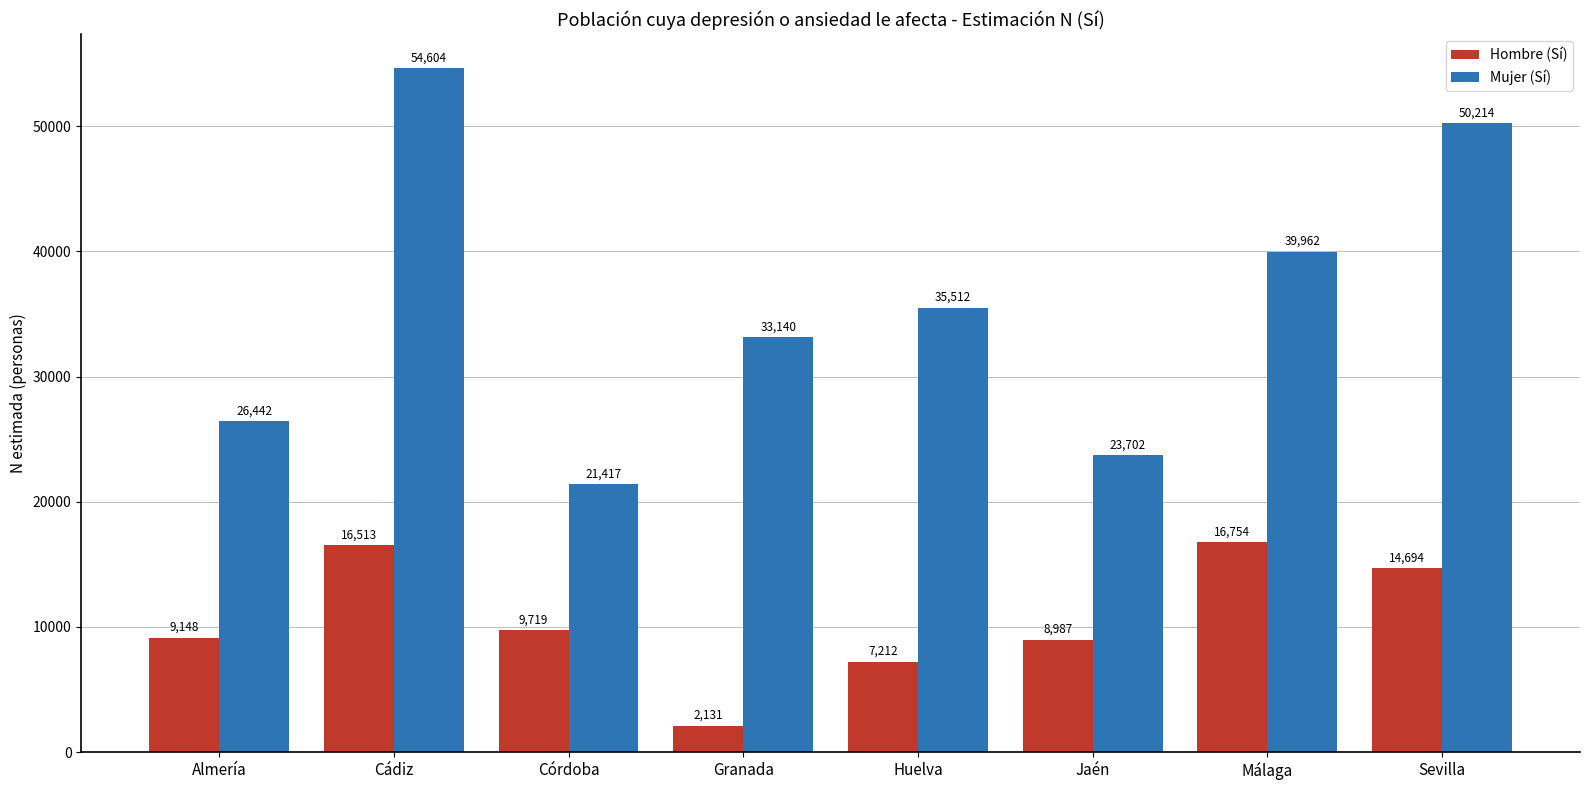

What is the sum of all Hombre (Sí) values?

85158